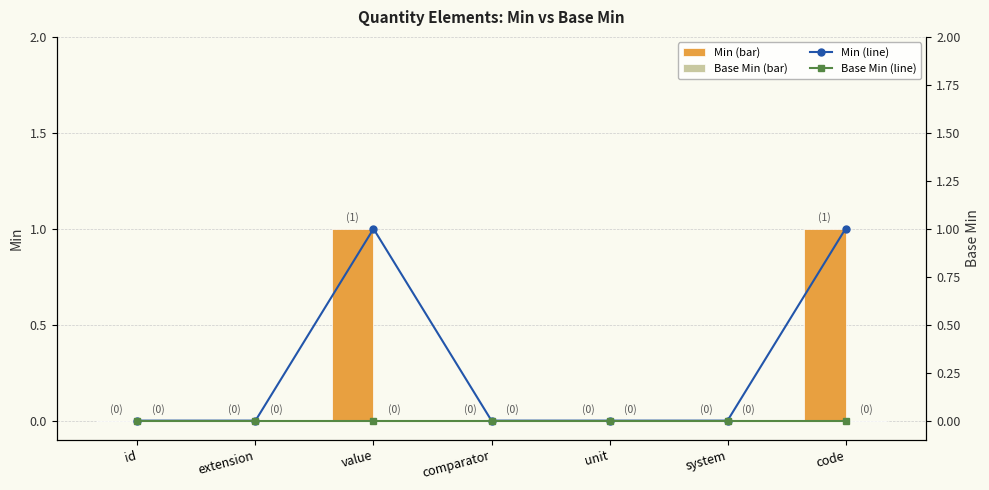

Reading left to right, list all the values displayed in this chart.

Min: 0	0	1	0	0	0	1
Base Min: 0	0	0	0	0	0	0
Min (line): 0	0	1	0	0	0	1
Base Min (line): 0	0	0	0	0	0	0